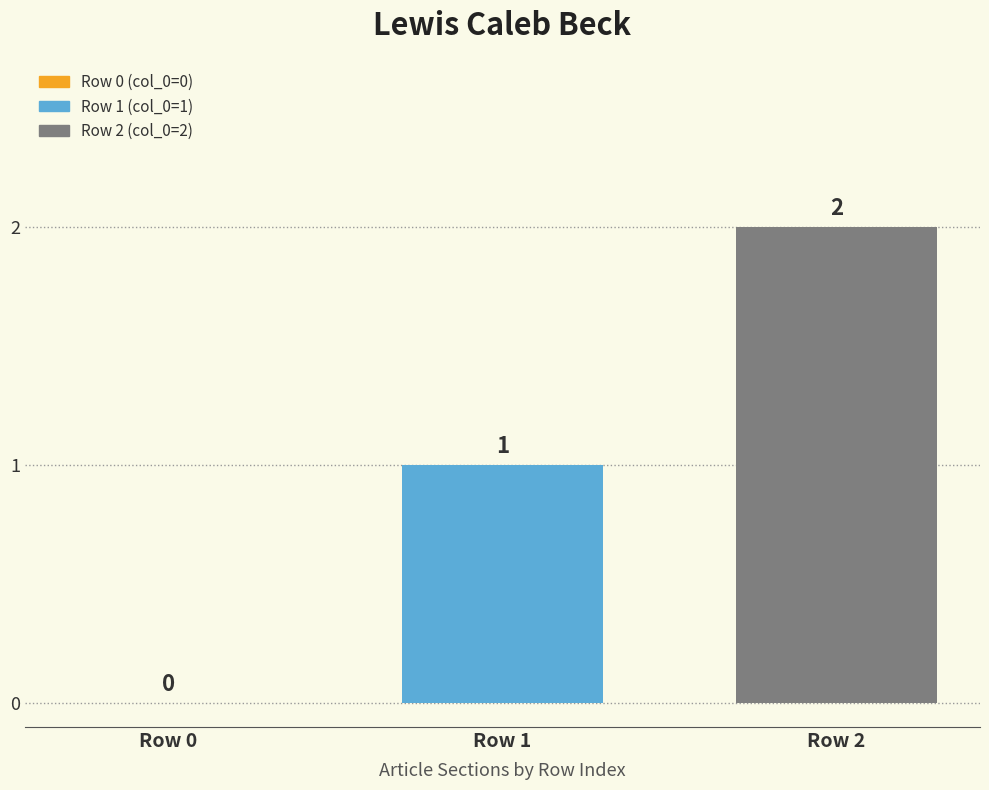

The value at Row 1 is 2. True or false?

False